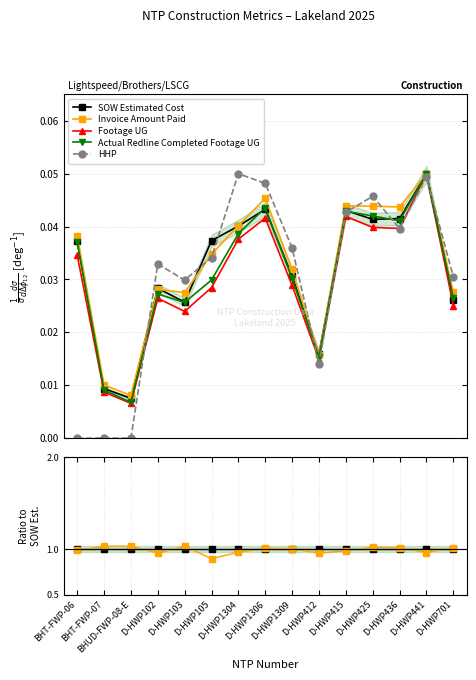

What position from the left is BHT-FWP-07?

2